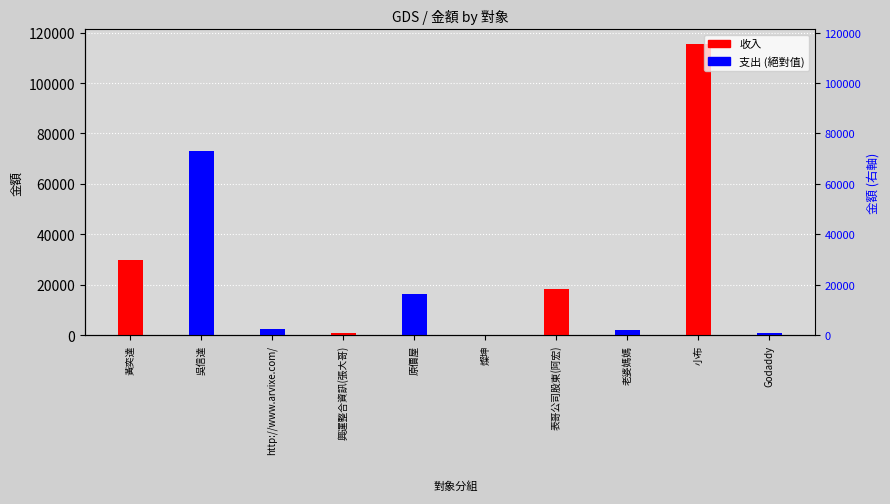

Which category has the highest value in the 收入 series?

小布